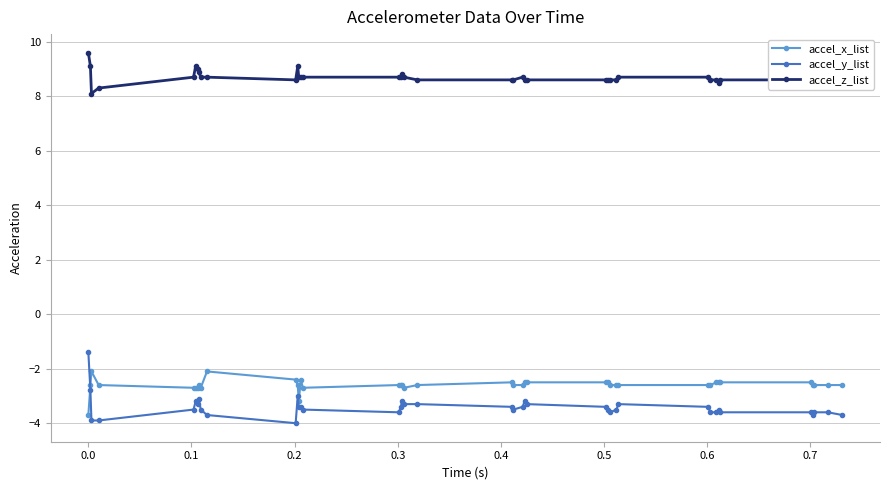

What is the value of the accel_z_list point at the 23rd from the left?

8.7